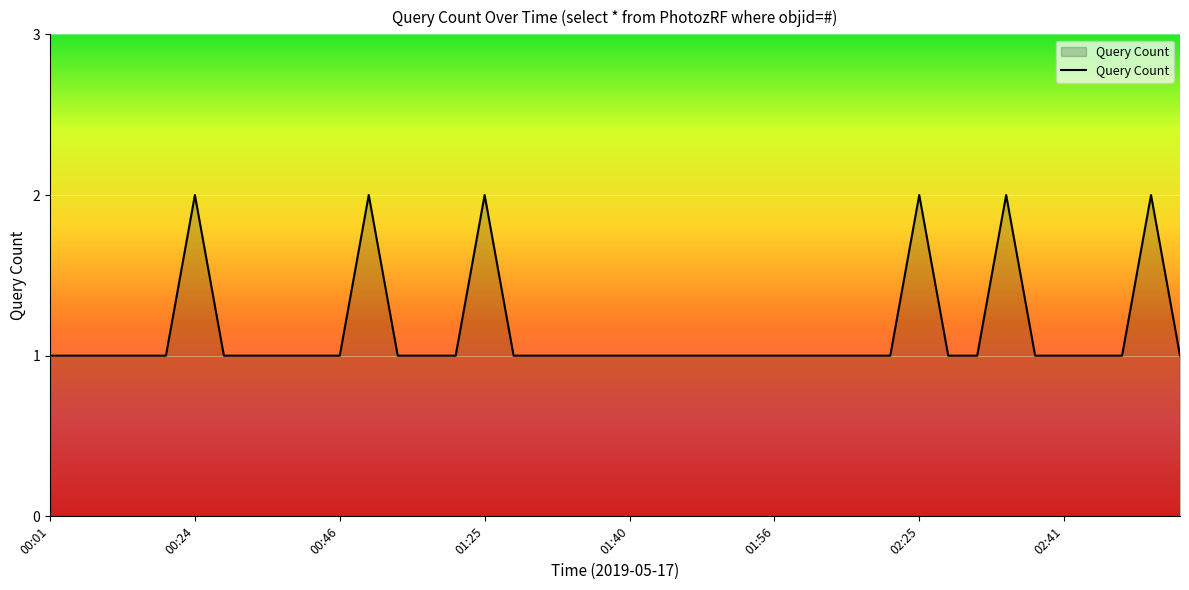

How many points are higher than both their immediate neighbors (excluding endpoints)?

6